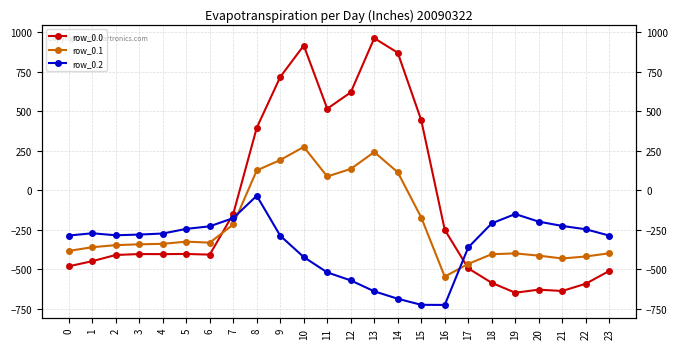

List the labels in order of row_0.2 value, largest first.

8, 19, 7, 20, 18, 21, 6, 5, 22, 1, 4, 3, 2, 0, 23, 9, 17, 10, 11, 12, 13, 14, 15, 16